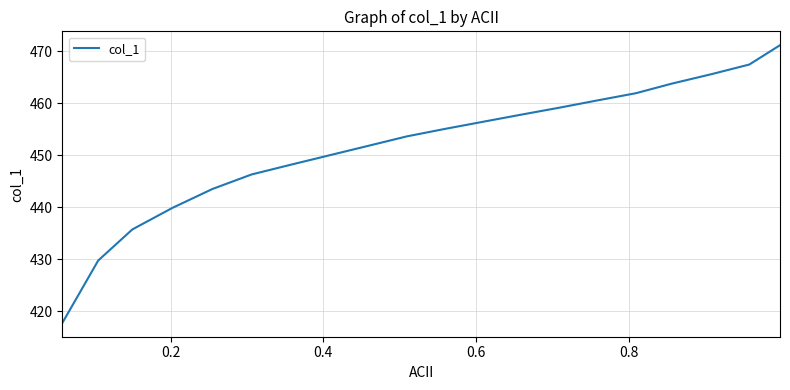

What is the difference between the maximum and minimum values?

53.4